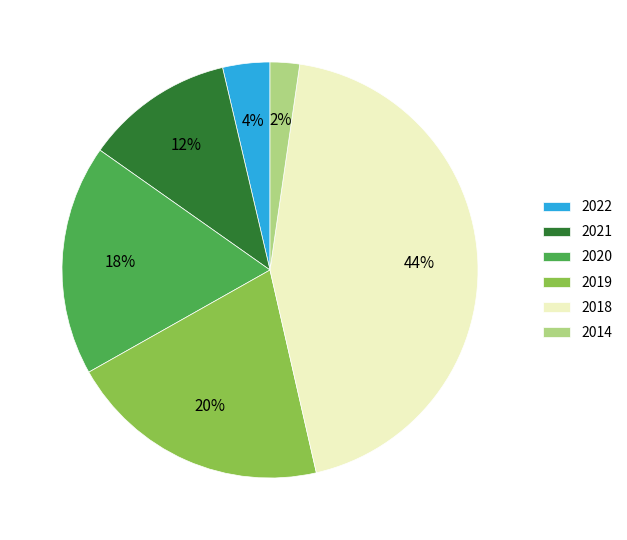

Is 2019 the majority of the pie?

No